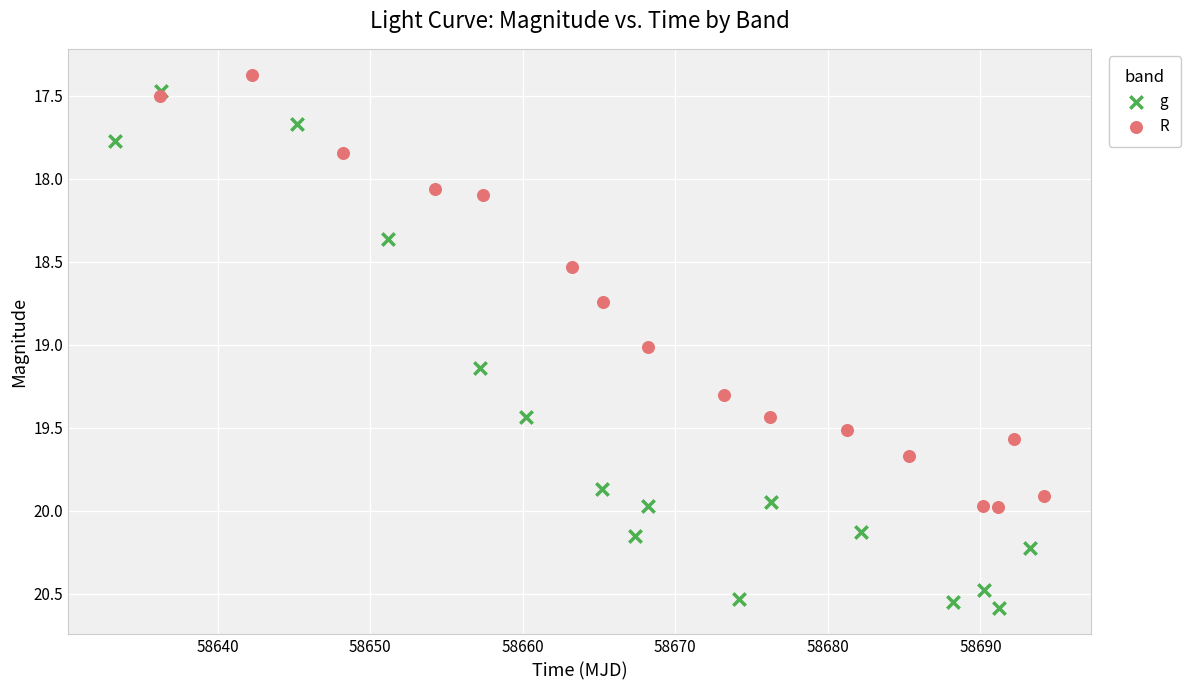

Which series has the widest spread of Y values?

g